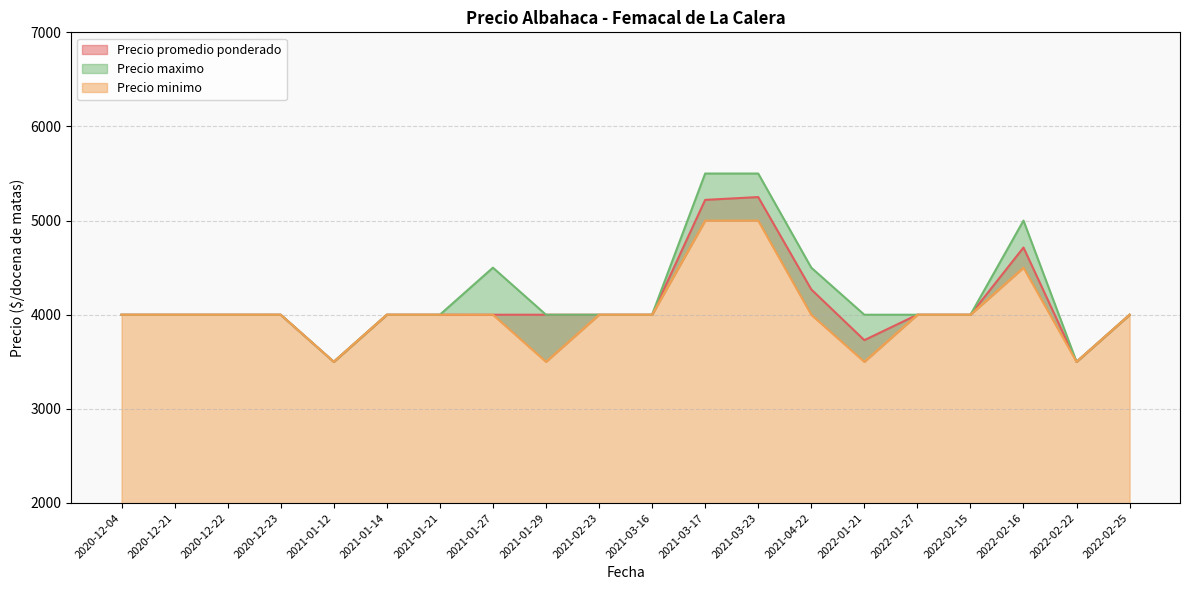

At which category is the sum across all series the highest?

2021-03-23